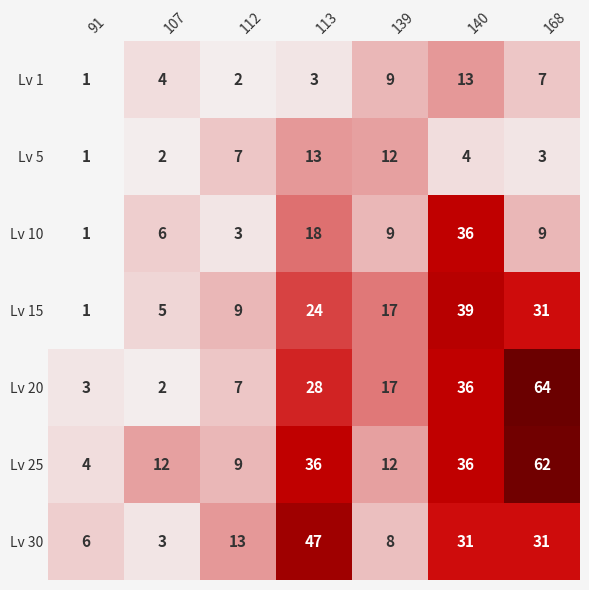

What is the average value of the Lv 15 series?

18